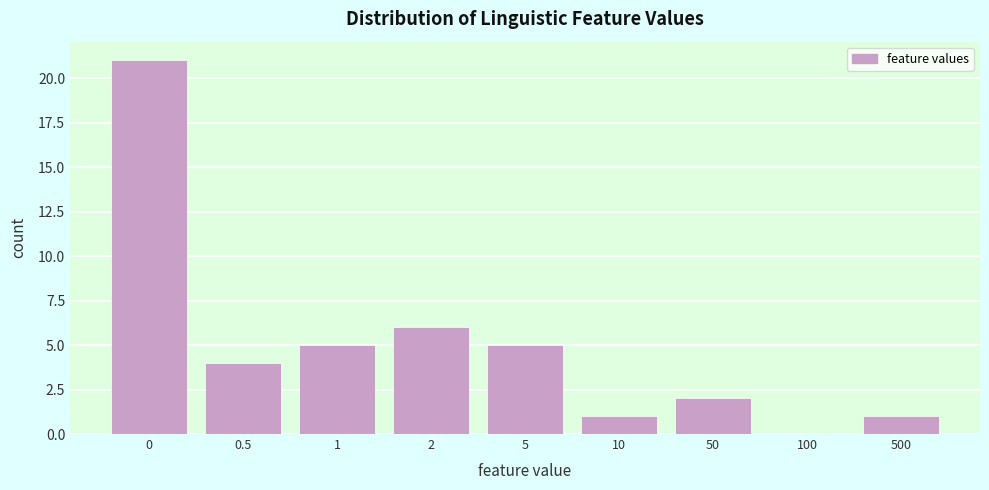

Reading left to right, list all the values displayed in this chart.

0=21	0.5=4	1=5	2=6	5=5	10=1	50=2	100=0	500=1